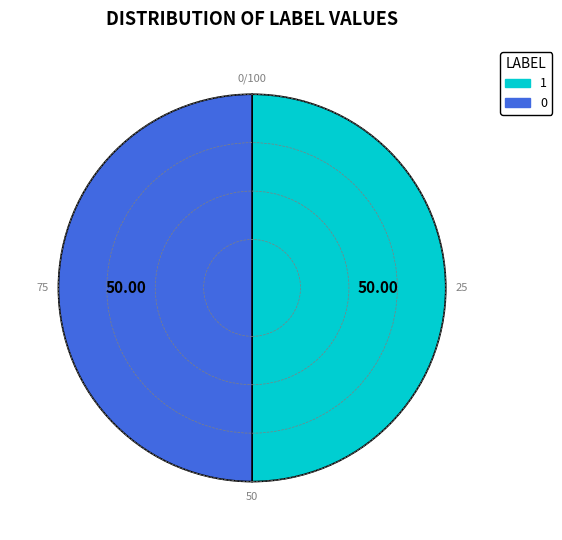

Is the sum of 0 and 1 greater than half?

Yes